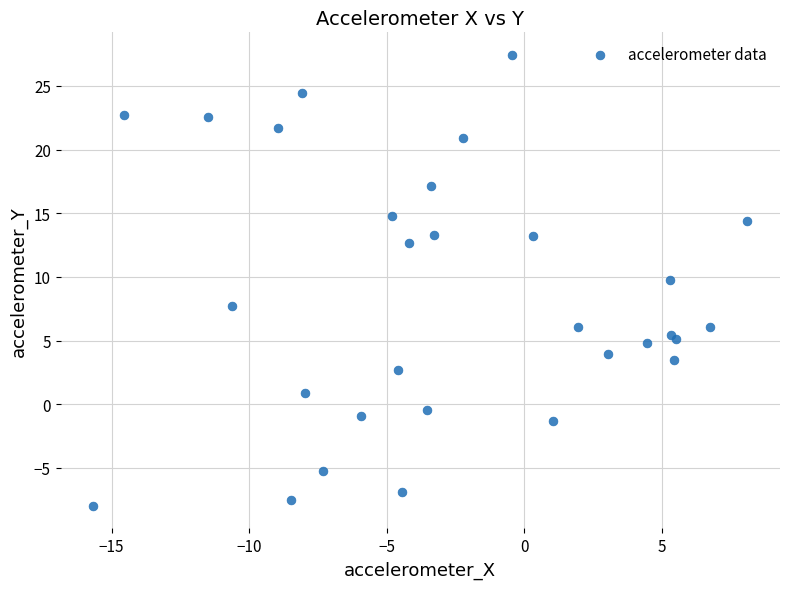

What Y value in the scatter plot is closest to 9?

9.7